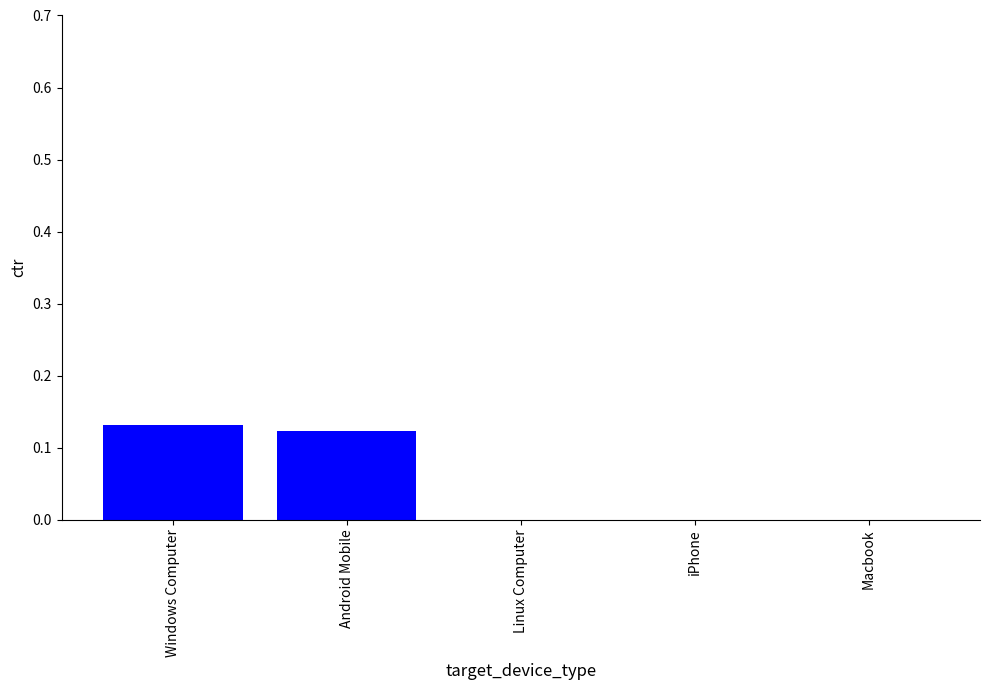

The chart shows a value of 0.0 at Macbook. True or false?

True